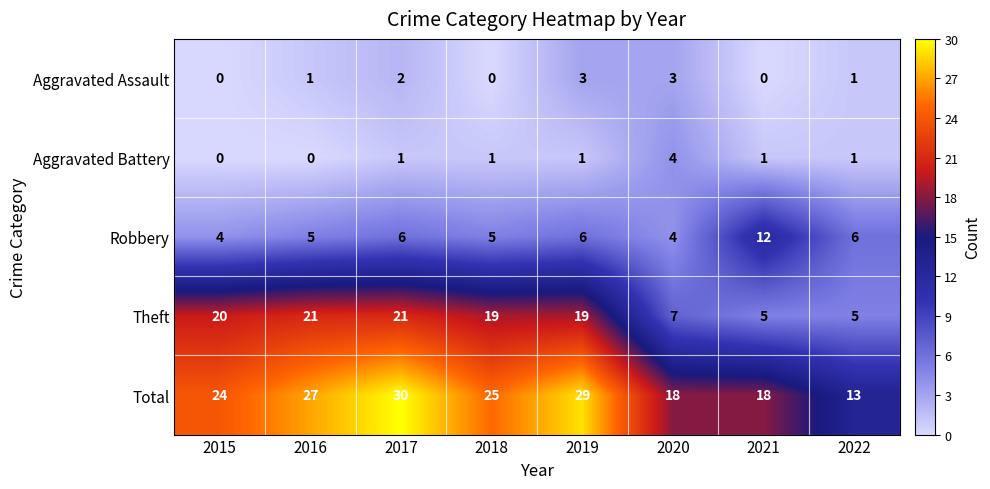

How many values in the Total series are below 25?

4